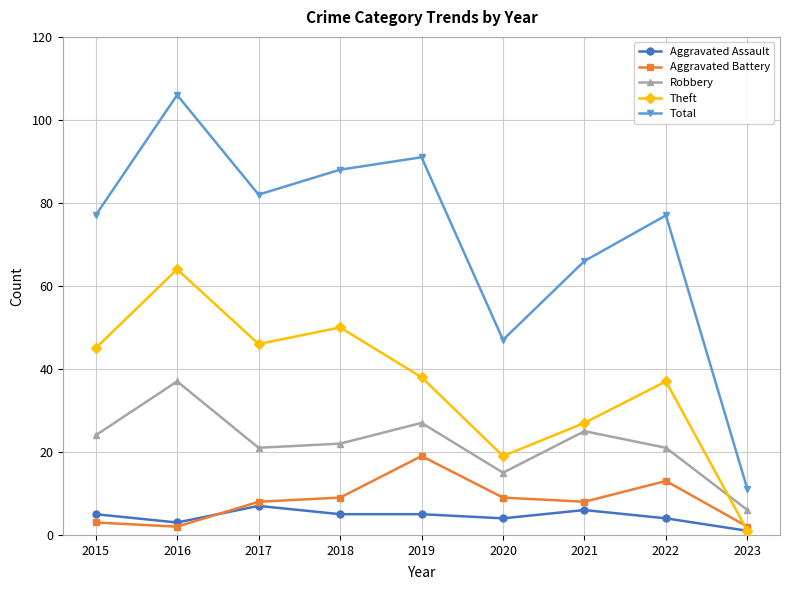

What is the sum of all Aggravated Assault values?

40